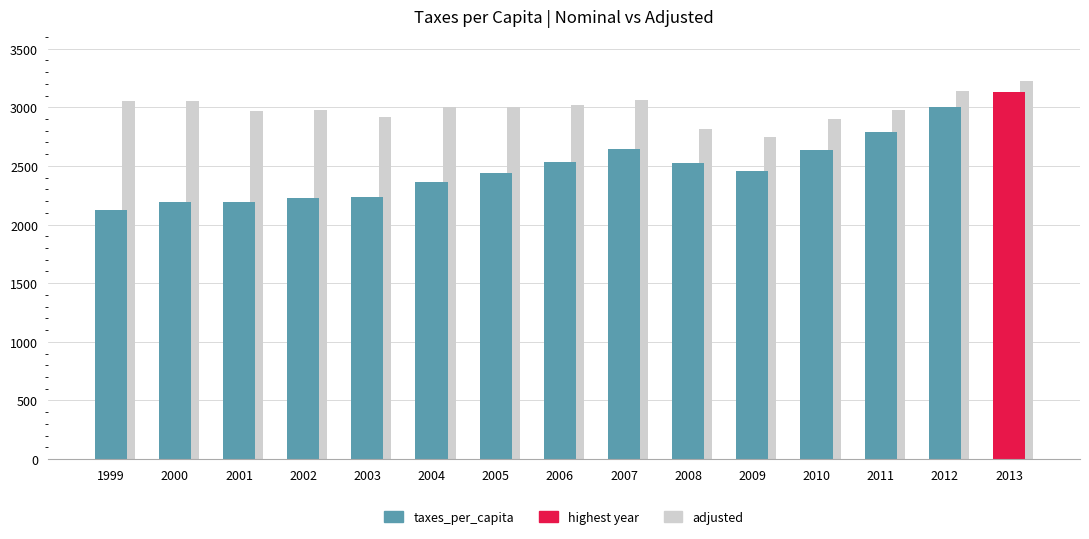

How many groups of bars are there?

15